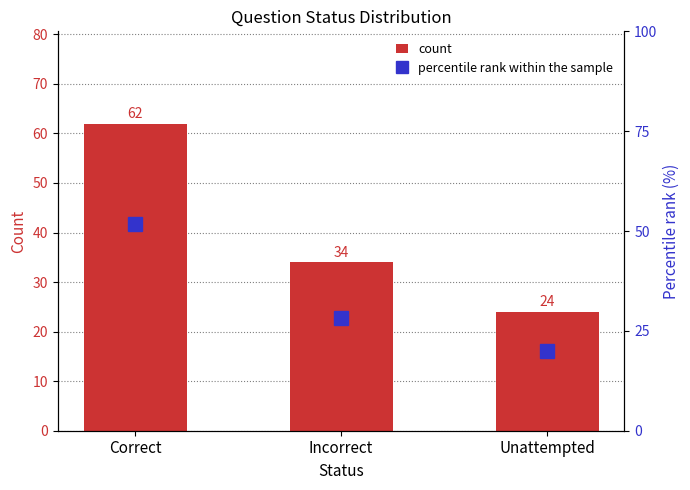

How many bars are there in each group?

2